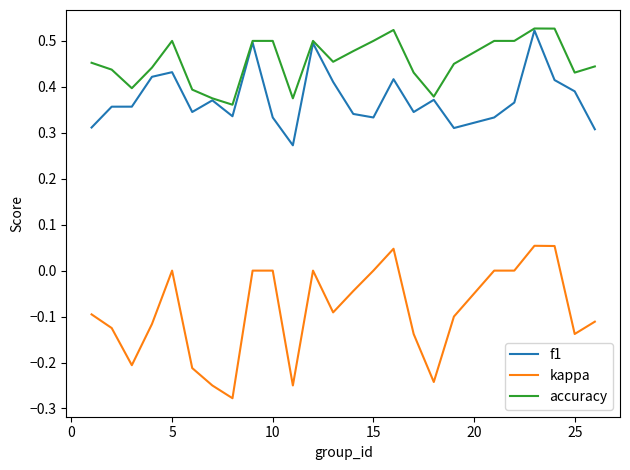

Which series has the largest total across all categories?

accuracy